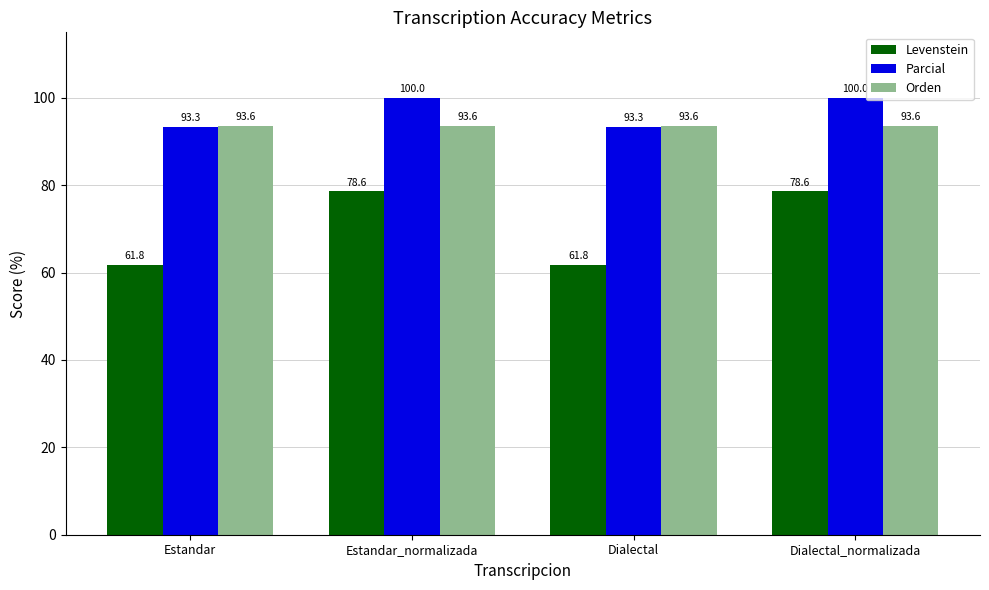

Which series changed the most between Estandar_normalizada and Dialectal?

Levenstein